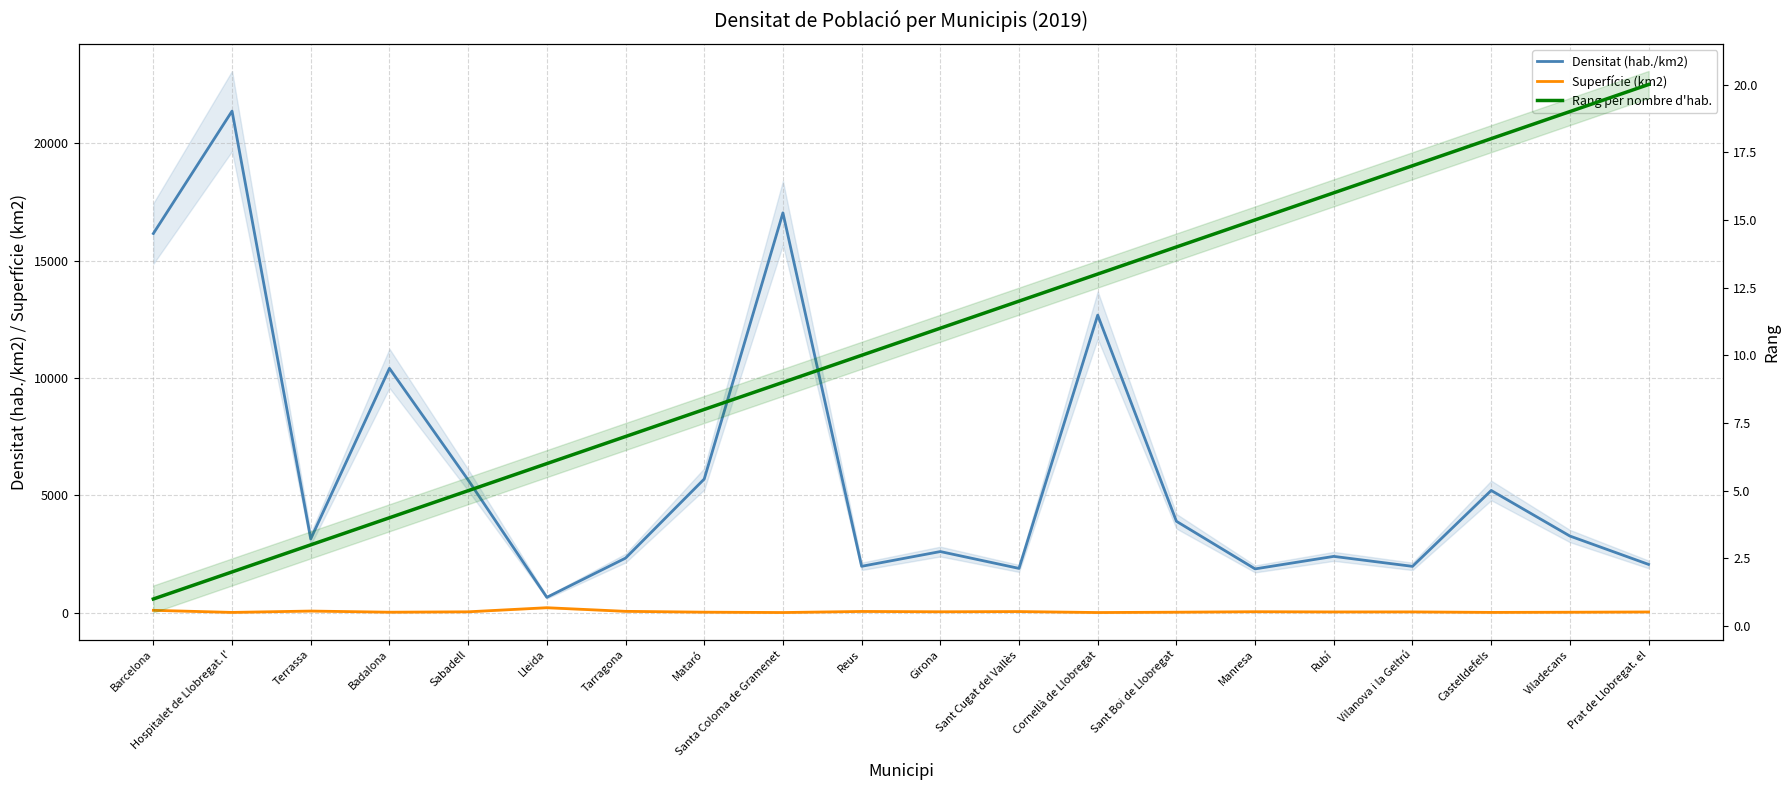

Reading left to right, extract all data points from this chart.

Densitat (hab./km2): Barcelona=16149.6	Hospitalet de Llobregat. l'=21364.8	Terrassa=3143.6	Badalona=10407.9	Sabadell=5653.5	Lleida=654.5	Tarragona=2324.0	Mataró=5693.1	Santa Coloma de Gramenet=17030.7	Reus=1976.0	Girona=2603.6	Sant Cugat del Vallès=1886.9	Cornellà de Llobregat=12674.1	Sant Boi de Llobregat=3894.0	Manresa=1865.9	Rubí=2398.3	Vilanova i la Geltrú=1973.7	Castelldefels=5206.2	Viladecans=3265.3	Prat de Llobregat. el=2056.6
Superfície (km2): Barcelona=101.4	Hospitalet de Llobregat. l'=12.4	Terrassa=70.2	Badalona=21.2	Sabadell=37.8	Lleida=212.3	Tarragona=57.9	Mataró=22.5	Santa Coloma de Gramenet=7.0	Reus=52.8	Girona=39.1	Sant Cugat del Vallès=48.2	Cornellà de Llobregat=7.0	Sant Boi de Llobregat=21.5	Manresa=41.7	Rubí=32.3	Vilanova i la Geltrú=34.0	Castelldefels=12.9	Viladecans=20.4	Prat de Llobregat. el=31.4
Rang per nombre d'hab.: Barcelona=1.0	Hospitalet de Llobregat. l'=2.0	Terrassa=3.0	Badalona=4.0	Sabadell=5.0	Lleida=6.0	Tarragona=7.0	Mataró=8.0	Santa Coloma de Gramenet=9.0	Reus=10.0	Girona=11.0	Sant Cugat del Vallès=12.0	Cornellà de Llobregat=13.0	Sant Boi de Llobregat=14.0	Manresa=15.0	Rubí=16.0	Vilanova i la Geltrú=17.0	Castelldefels=18.0	Viladecans=19.0	Prat de Llobregat. el=20.0